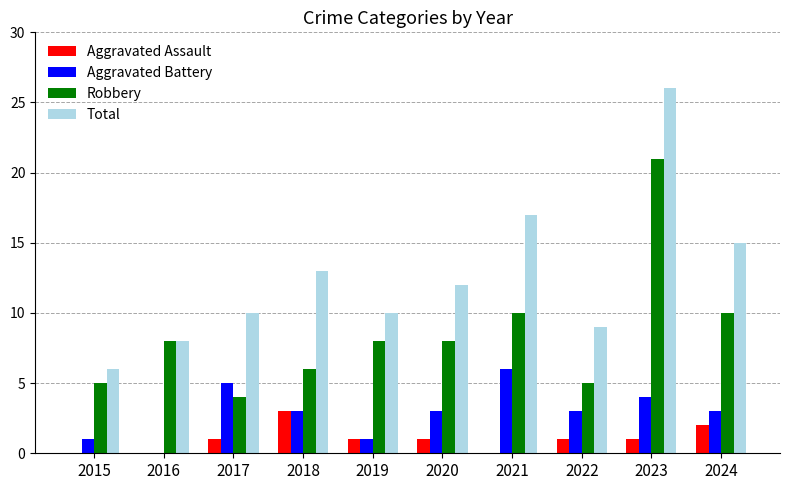

Between 2015 and 2019, which series saw the biggest shift?

Total